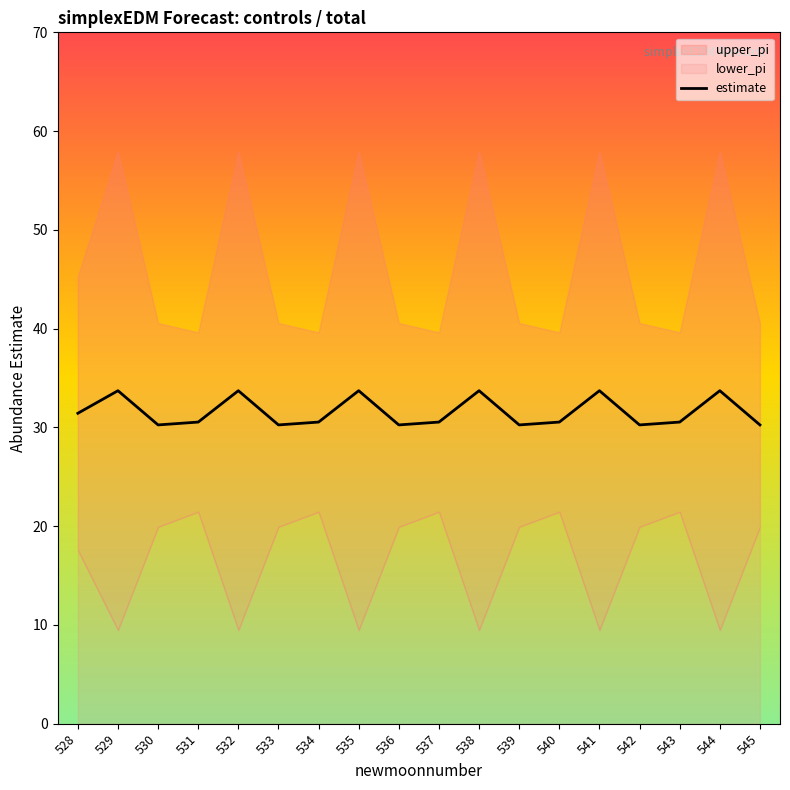

At which label is the value closest to 31?

528